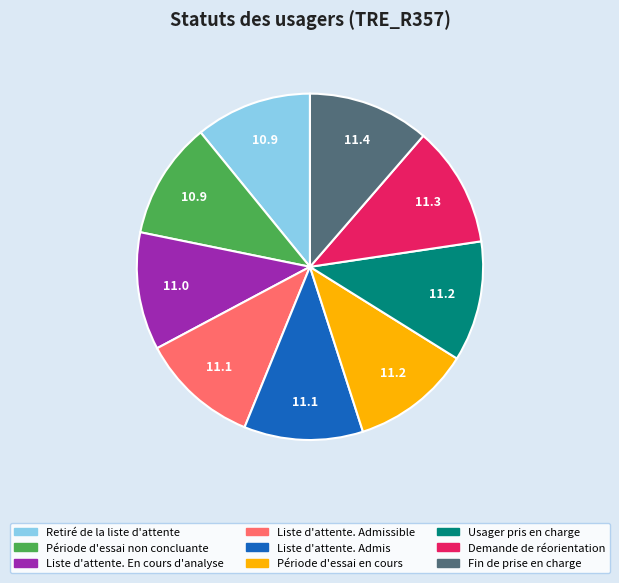

True or false: Liste d'attente. En cours d'analyse accounts for 11% of the total.

True